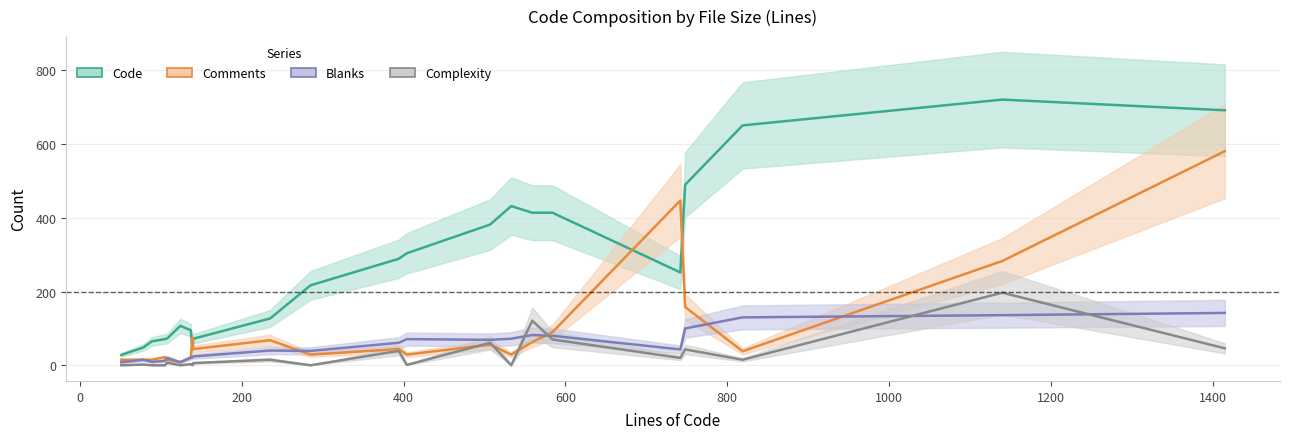

How many lines are shown in the chart?

4